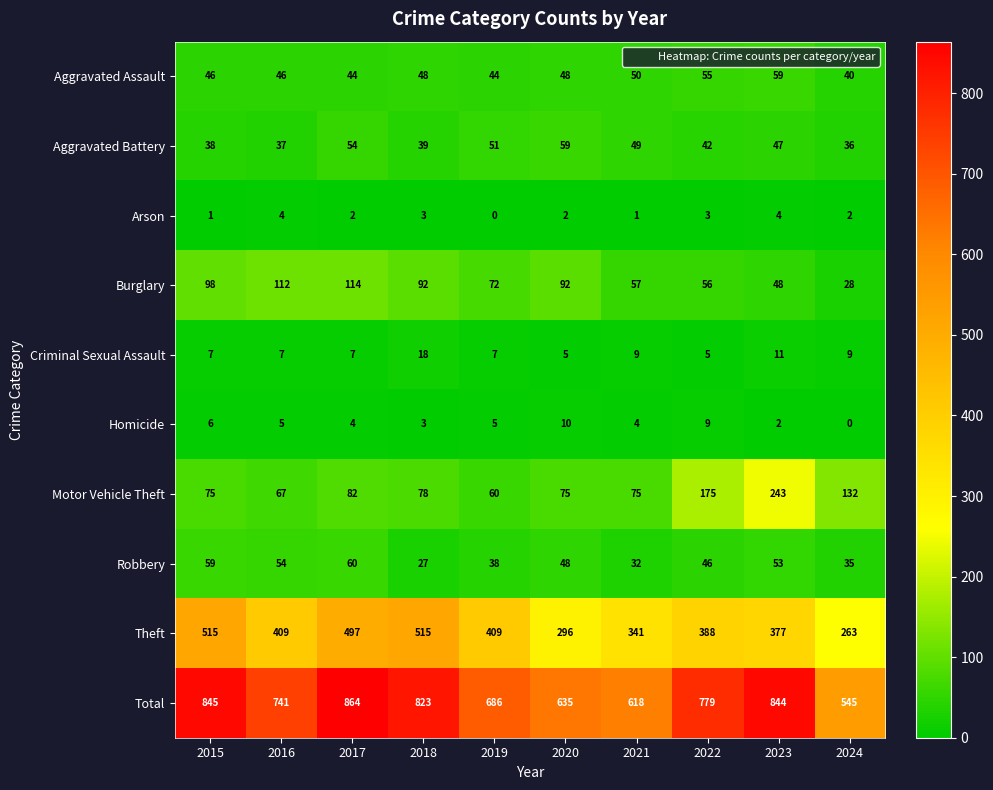

Which category has the highest value in the Aggravated Battery series?

2020